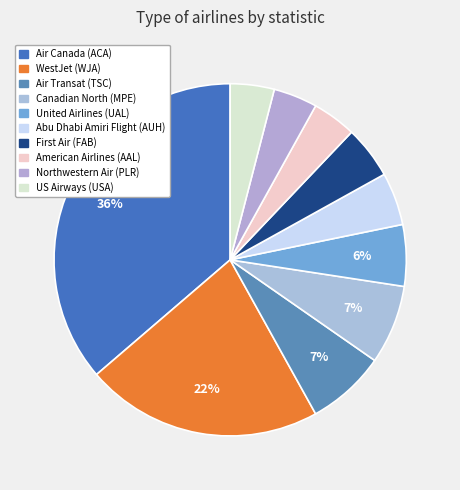

Do Air Canada (ACA) and American Airlines (AAL) together represent more than half of the pie?

No